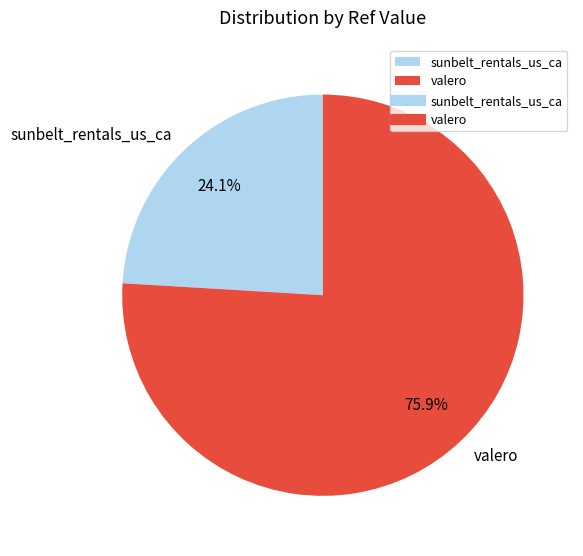

How many slices are in this pie chart?

2